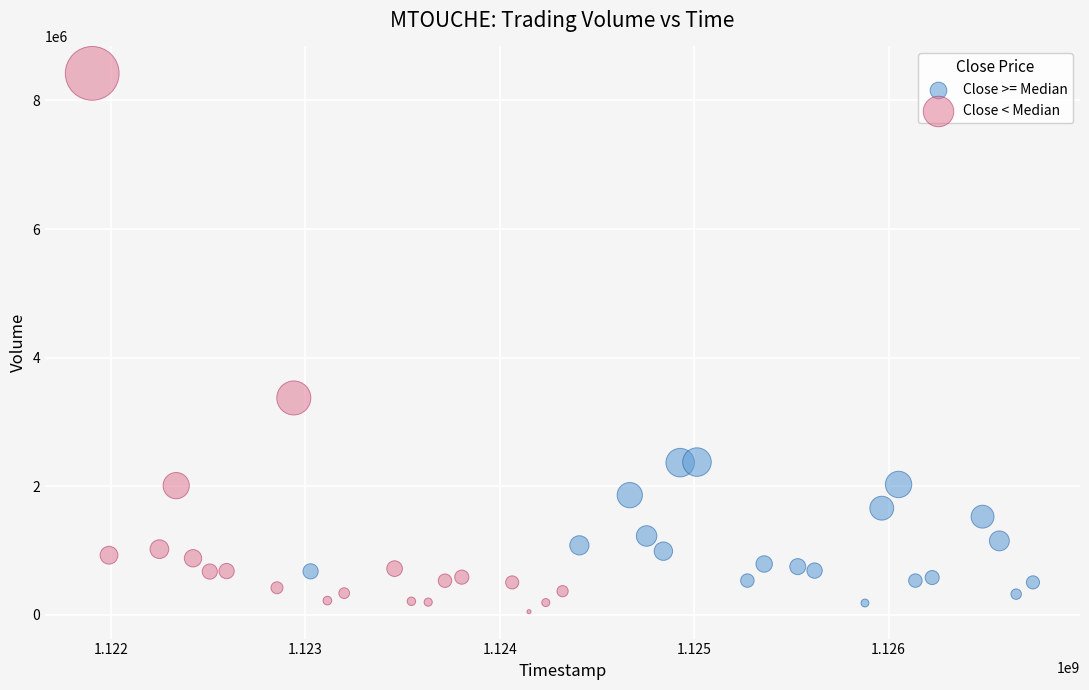

Which series reaches the maximum Y coordinate?

Close < Median